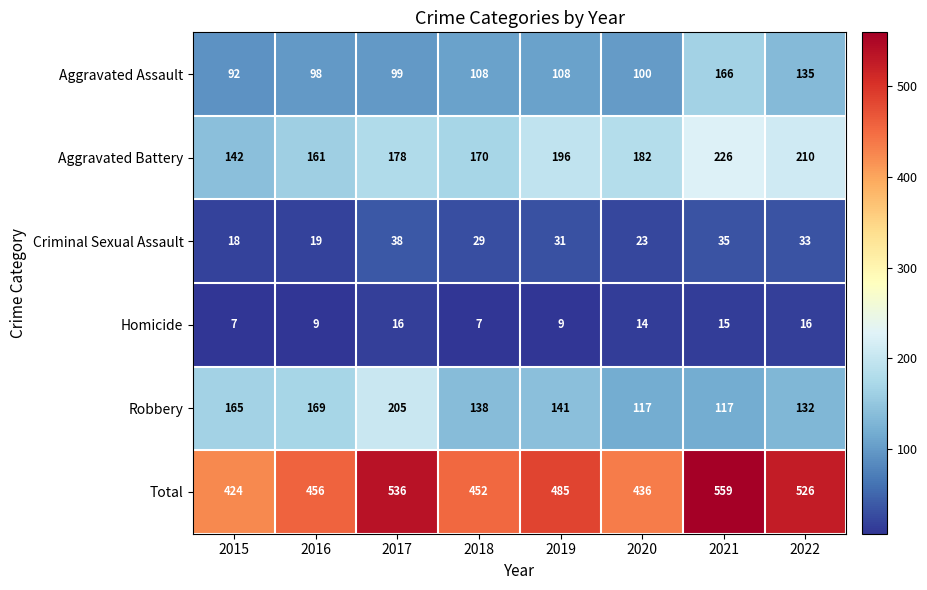

At which category does the chart reach its peak across all series?

2021